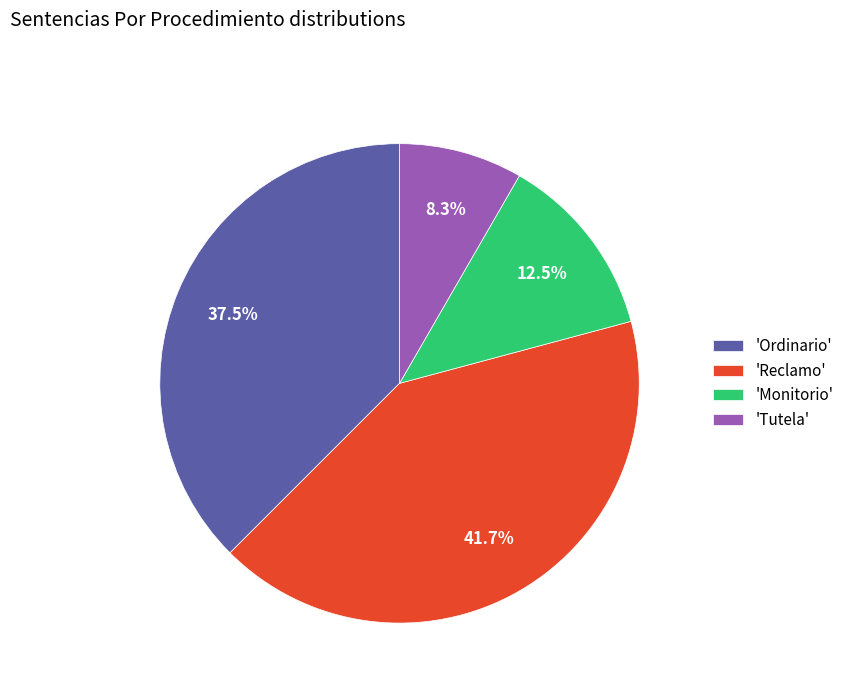

What percentage is NOT represented by 'Reclamo'?

58.3%